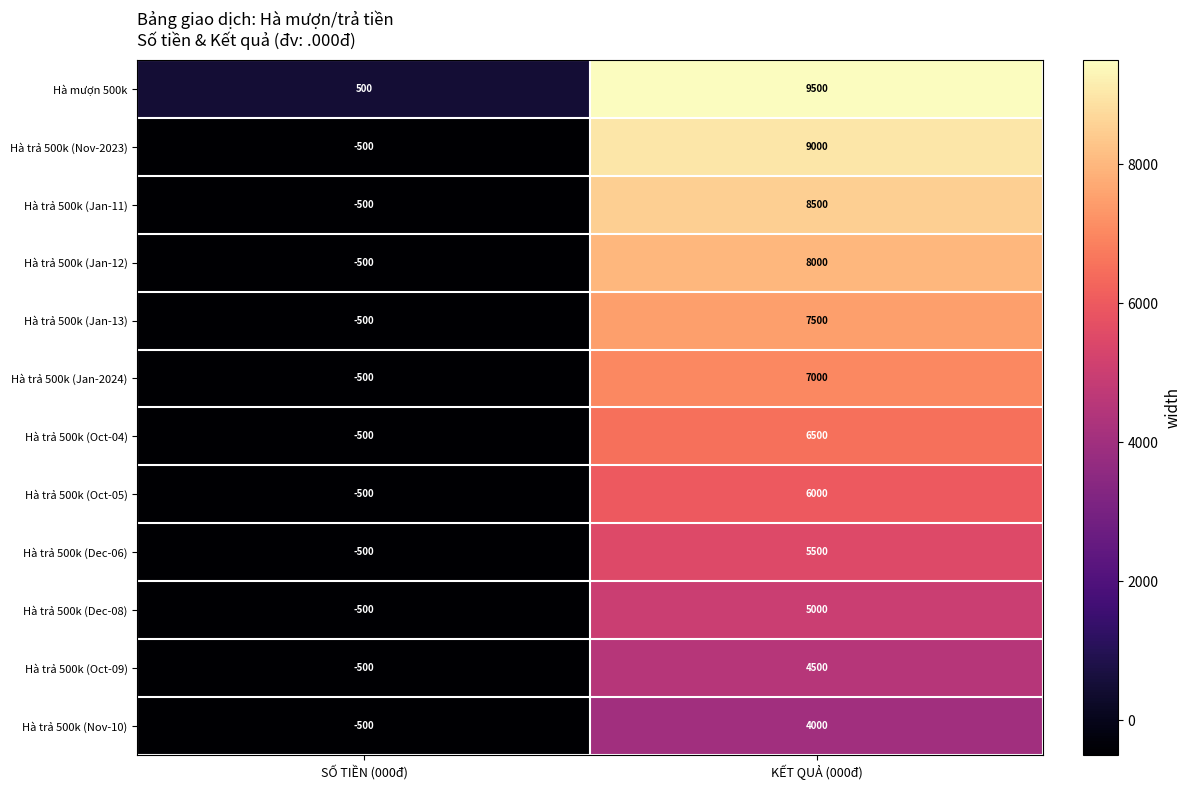

Reading left to right, transcribe all the data shown in this chart.

Hà mượn 500k: 500	9500
Hà trả 500k (Nov-2023): -500	9000
Hà trả 500k (Jan-11): -500	8500
Hà trả 500k (Jan-12): -500	8000
Hà trả 500k (Jan-13): -500	7500
Hà trả 500k (Jan-2024): -500	7000
Hà trả 500k (Oct-04): -500	6500
Hà trả 500k (Oct-05): -500	6000
Hà trả 500k (Dec-06): -500	5500
Hà trả 500k (Dec-08): -500	5000
Hà trả 500k (Oct-09): -500	4500
Hà trả 500k (Nov-10): -500	4000